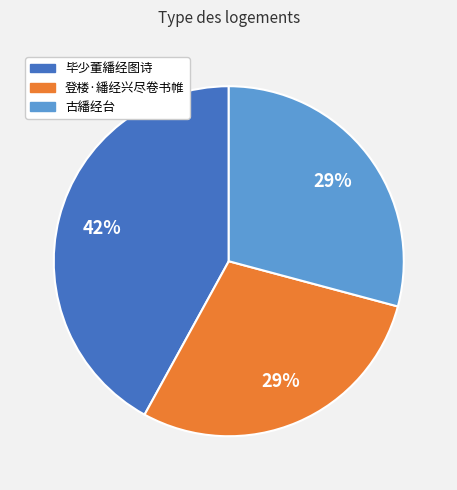

Between 毕少董繙经图诗 and 登楼·繙经兴尽卷书帷, which is larger?

毕少董繙经图诗